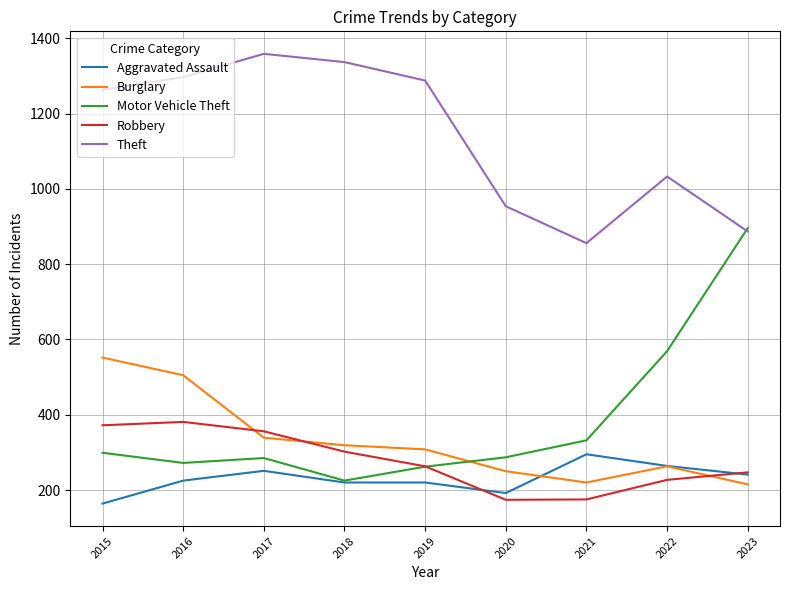

What is the sum of the Burglary values at 2017 and 2018?

658